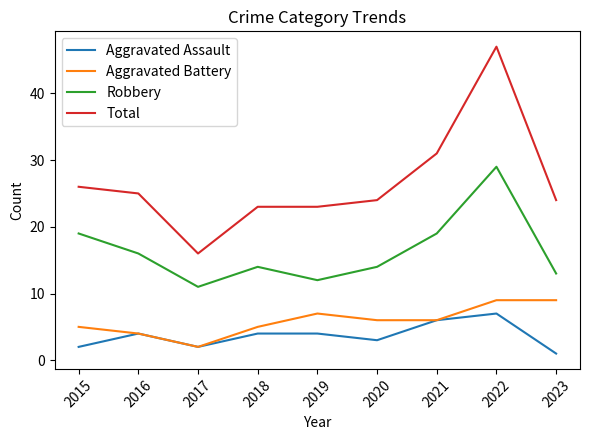

True or false: Aggravated Assault has a value of 4 at 2016.

True